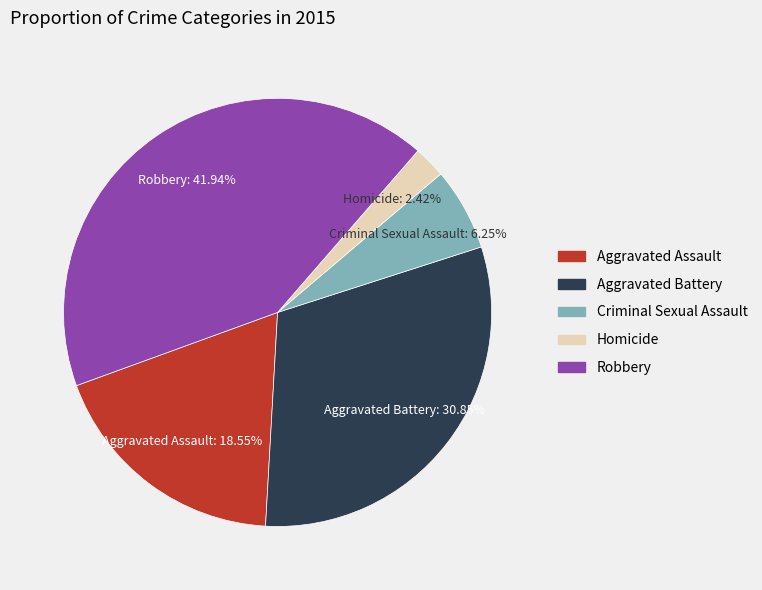

Is it true that Robbery is 28% of the pie?

False